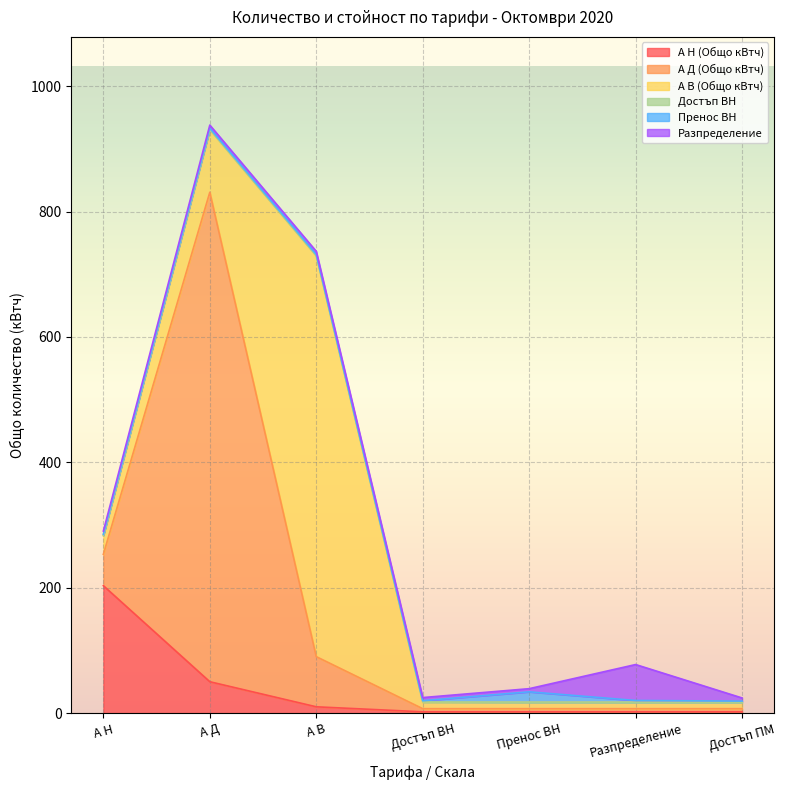

True or false: А Д (Общо кВтч) and Разпределение cross at least once.

False